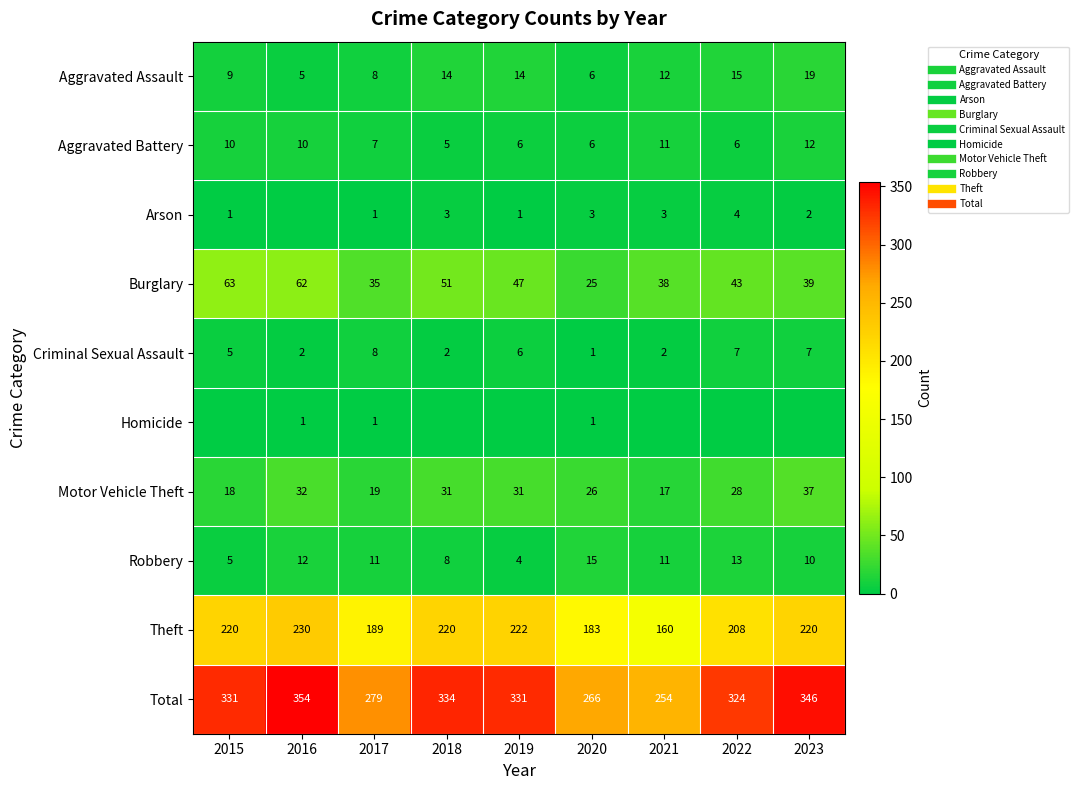

List the labels in order of Theft value, largest first.

2016, 2019, 2015, 2018, 2023, 2022, 2017, 2020, 2021